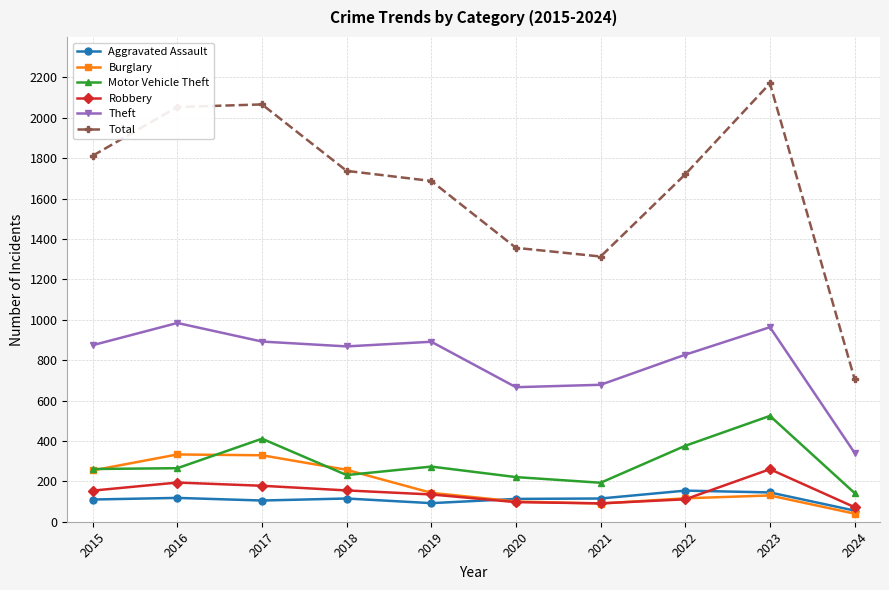

What is the difference between the Robbery values at 2018 and 2024?

83